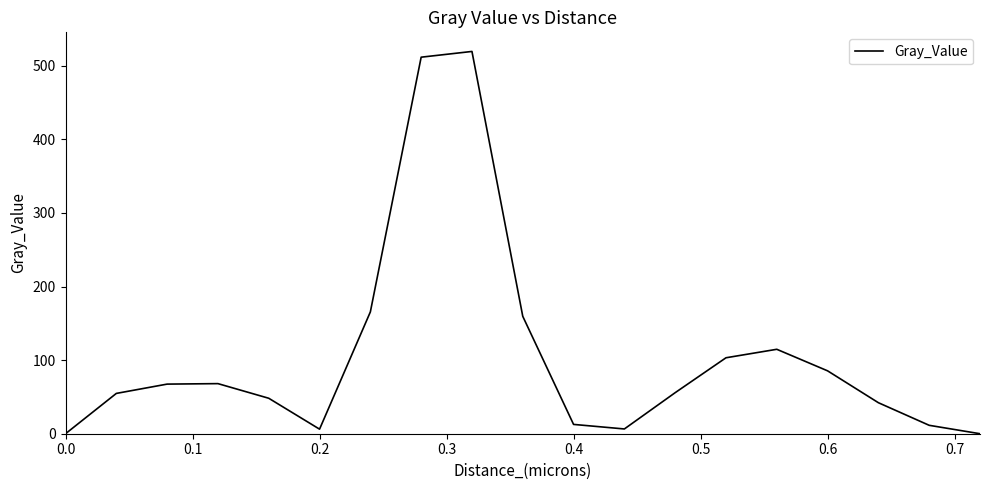

What is the greatest value displayed?

519.5